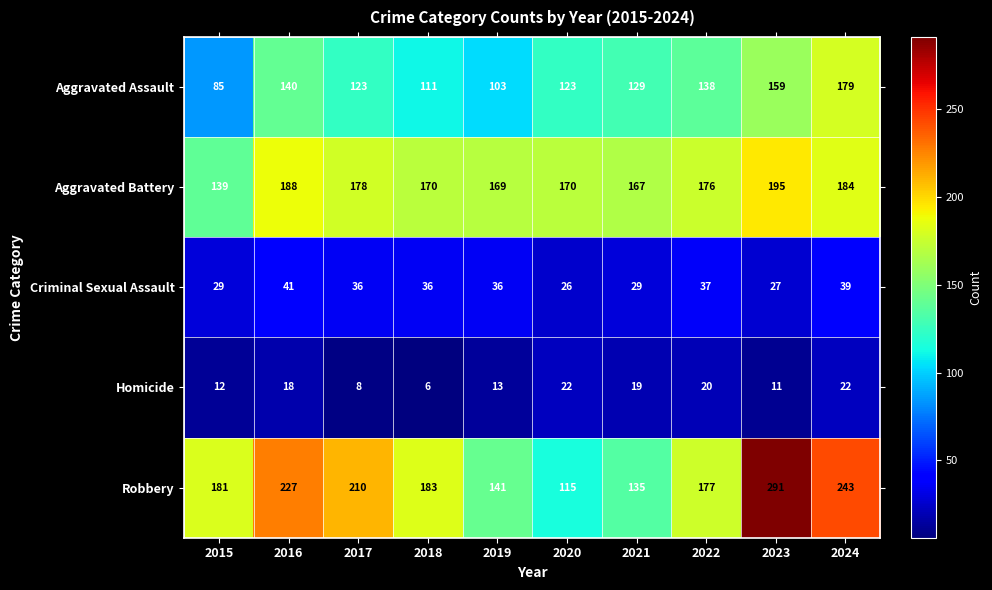

The Robbery series shows 304 at 2016. True or false?

False